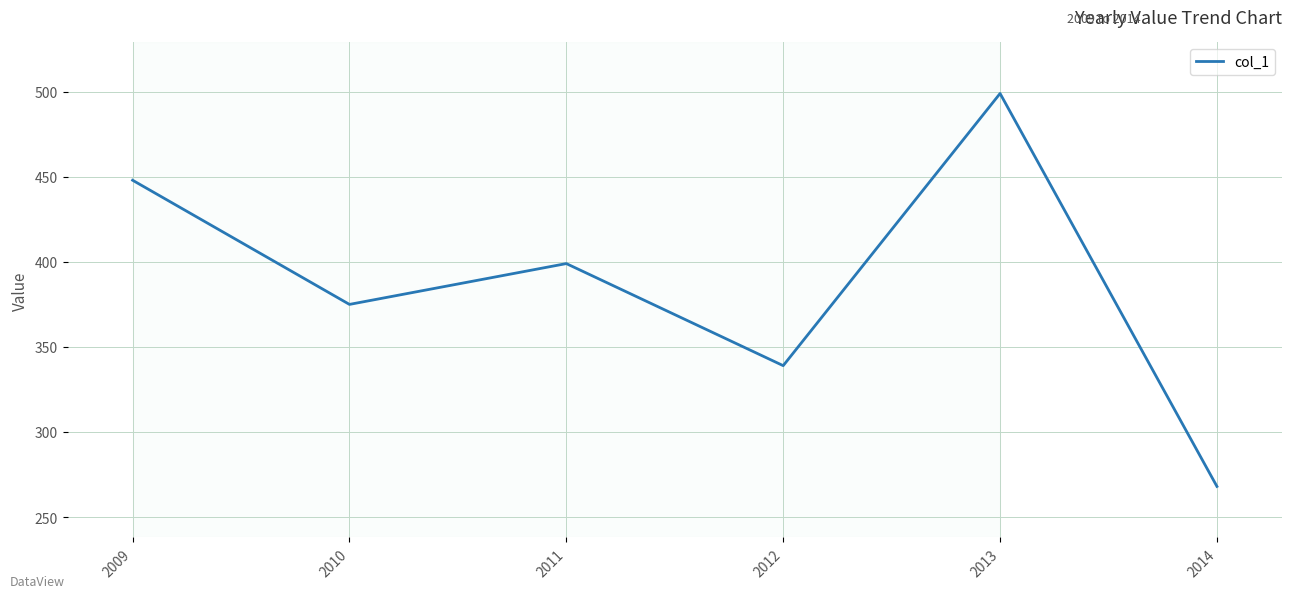

What is the difference between the second highest and second lowest values?

109